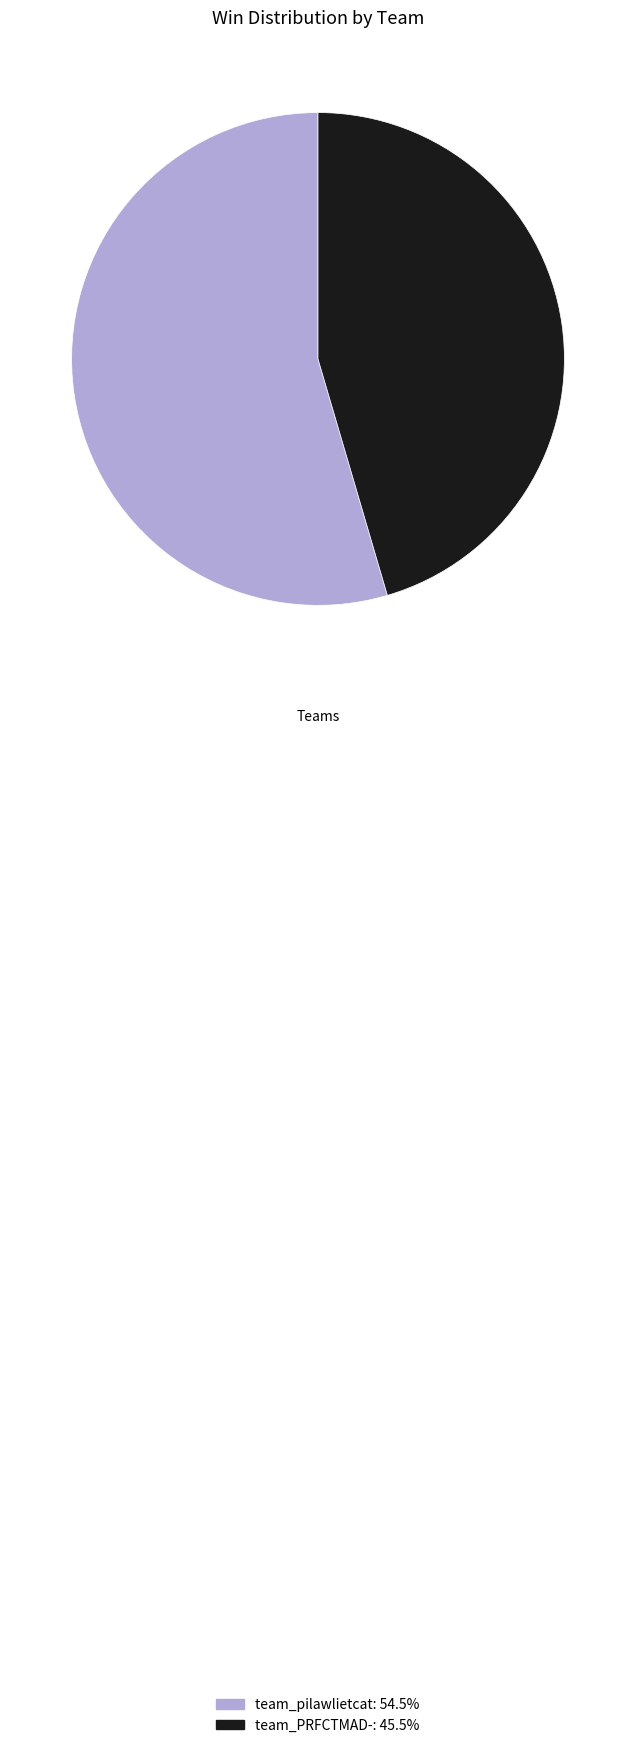

Between team_PRFCTMAD- and team_pilawlietcat, which is larger?

team_pilawlietcat